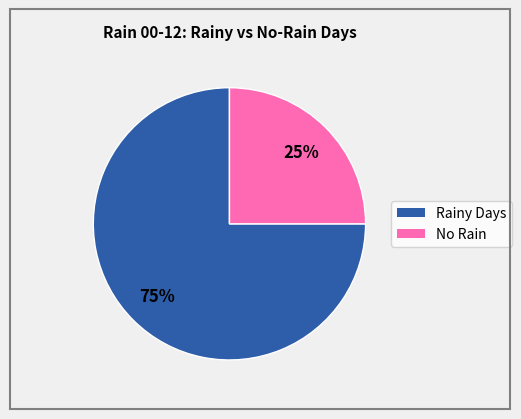

Is there any slice that represents more than half of the pie?

Yes